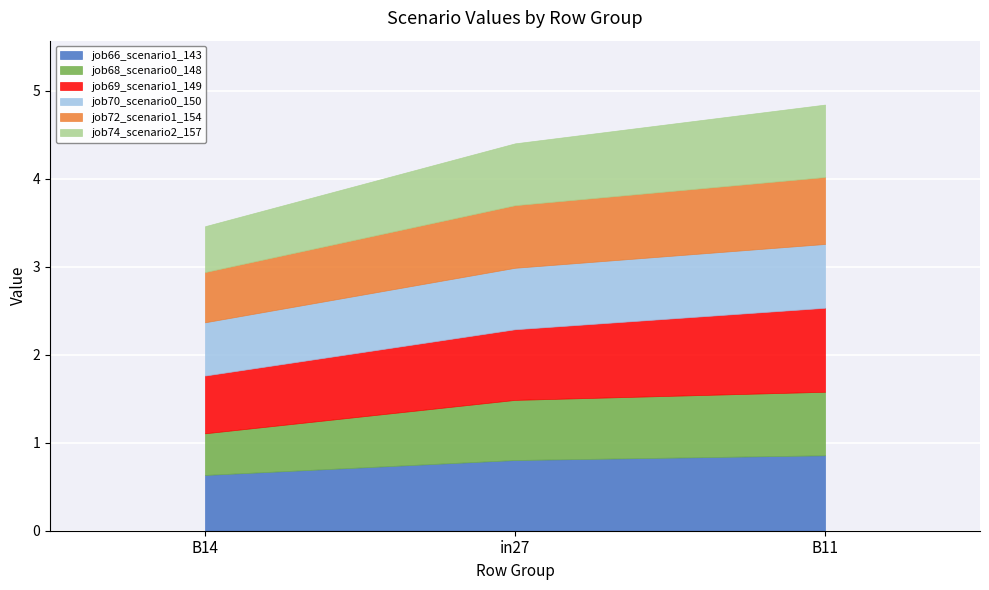

The value of job66_scenario1_143 at B14 is 0.6. True or false?

True